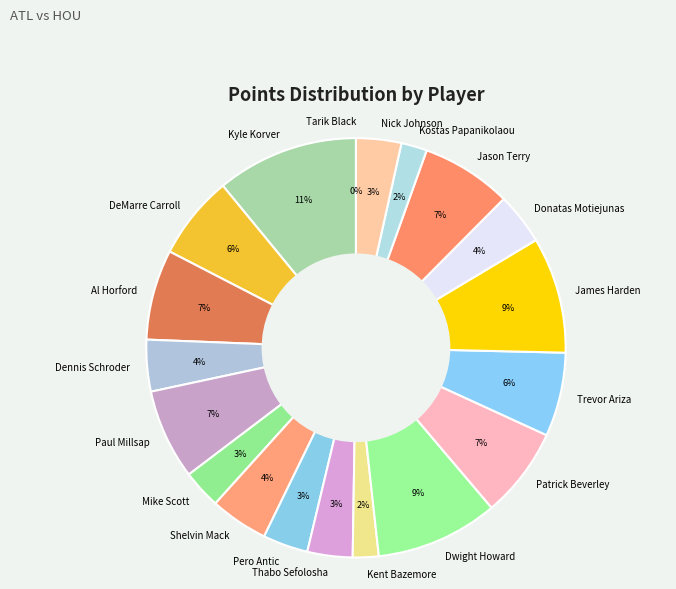

To the nearest percent, what is the difference between the largest and smallest slice percentages?

11%